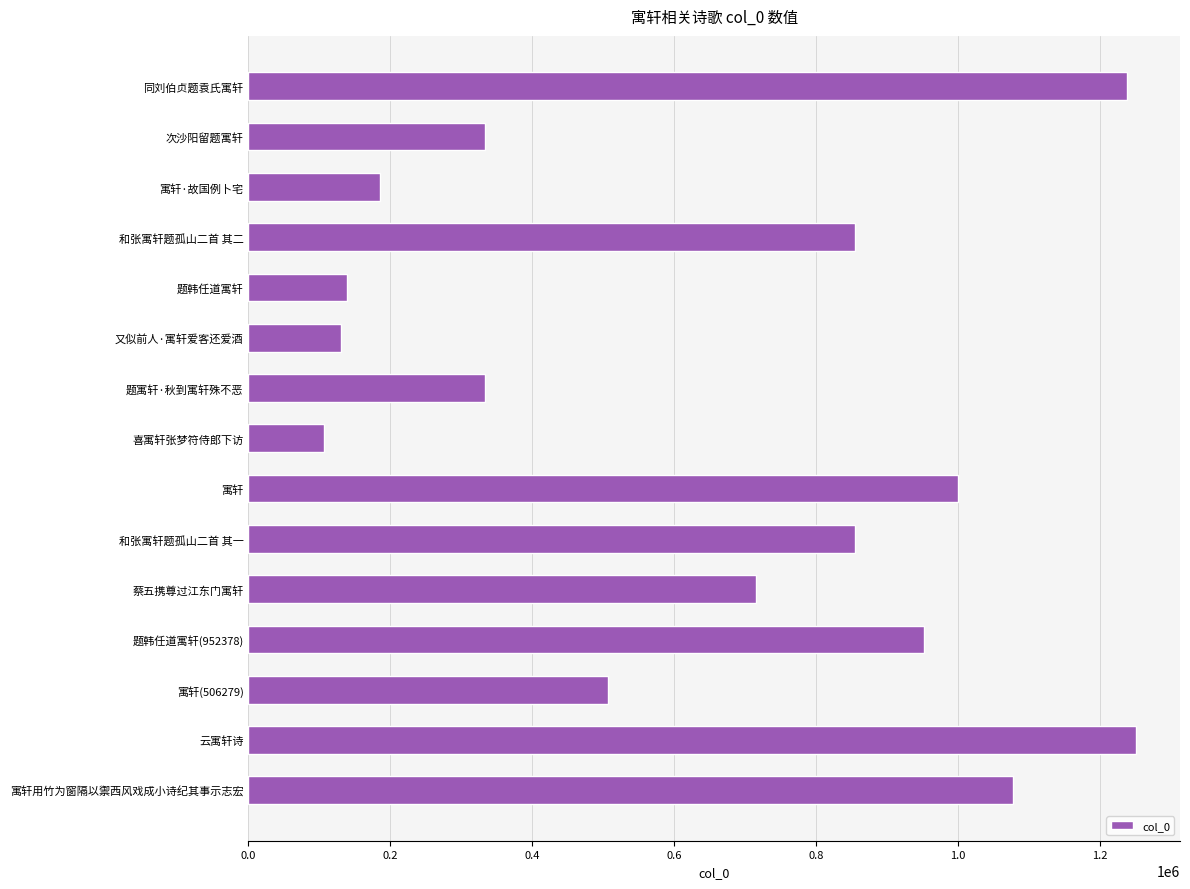

The value at 云寓轩诗 is 1250656. True or false?

True